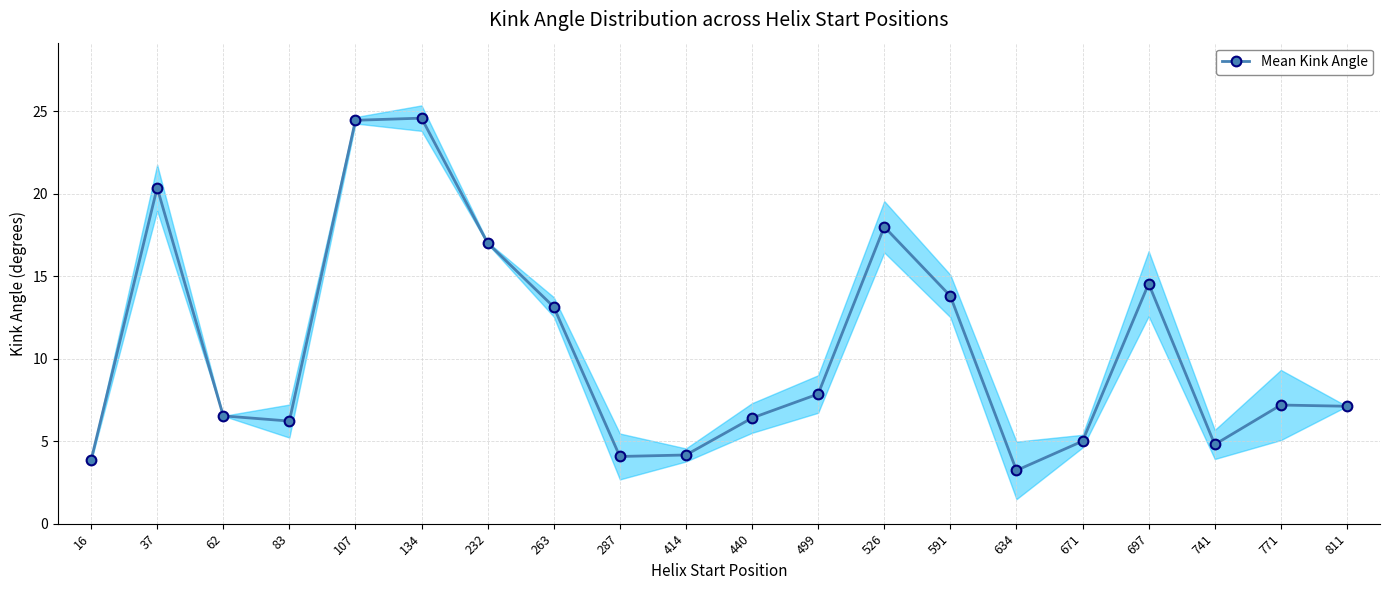

What is the value of the 4th point from the left?

6.2